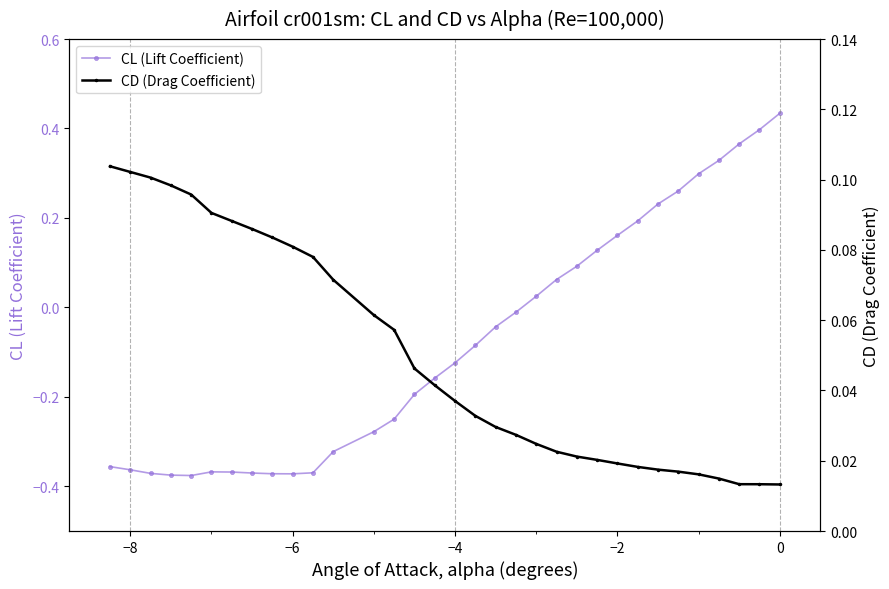

What are all the series names shown in the legend?

CL (Lift Coefficient), CD (Drag Coefficient)